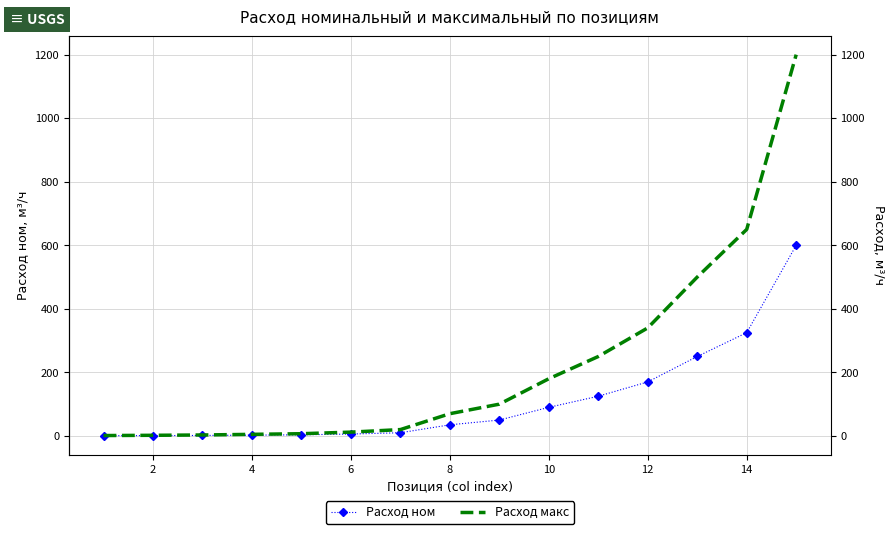

List the series in order of their peak value, highest first.

Расход макс, Расход ном